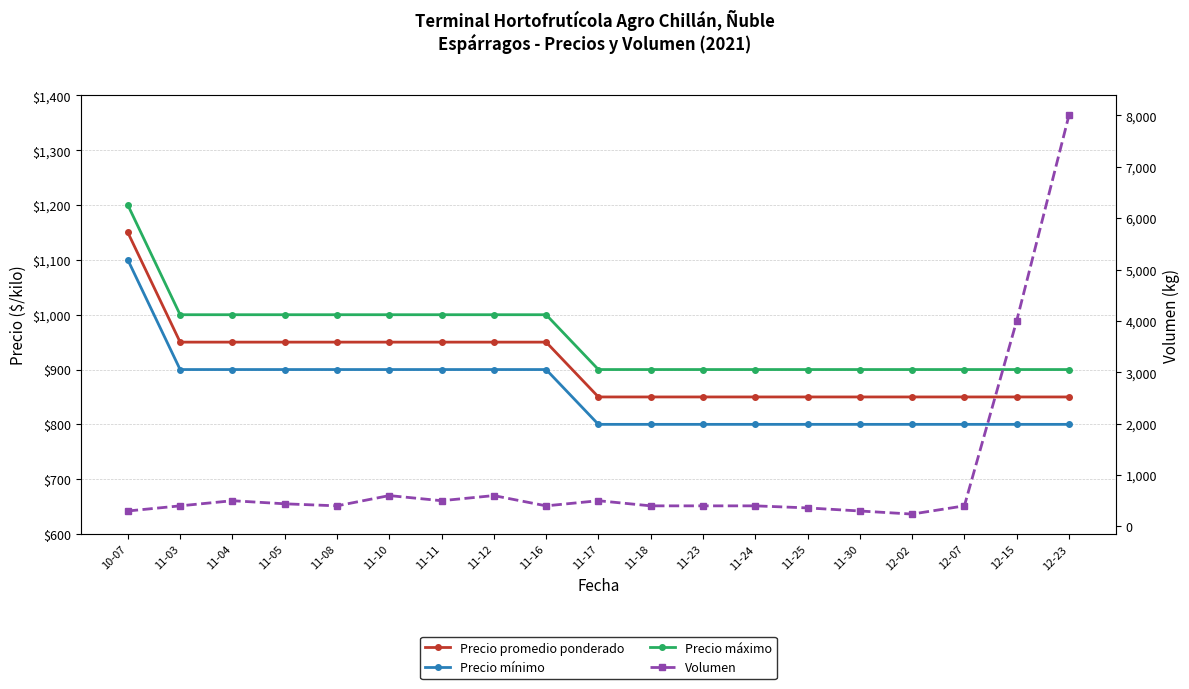

Where is the first local minimum for Volumen?

11-08